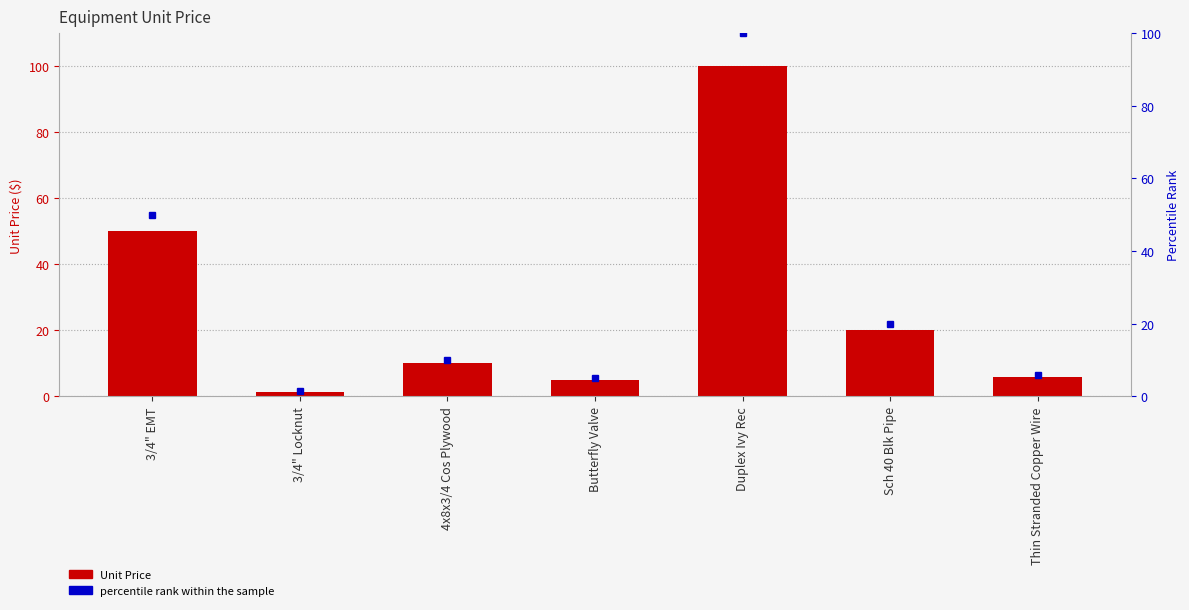

How many groups of bars are there?

7